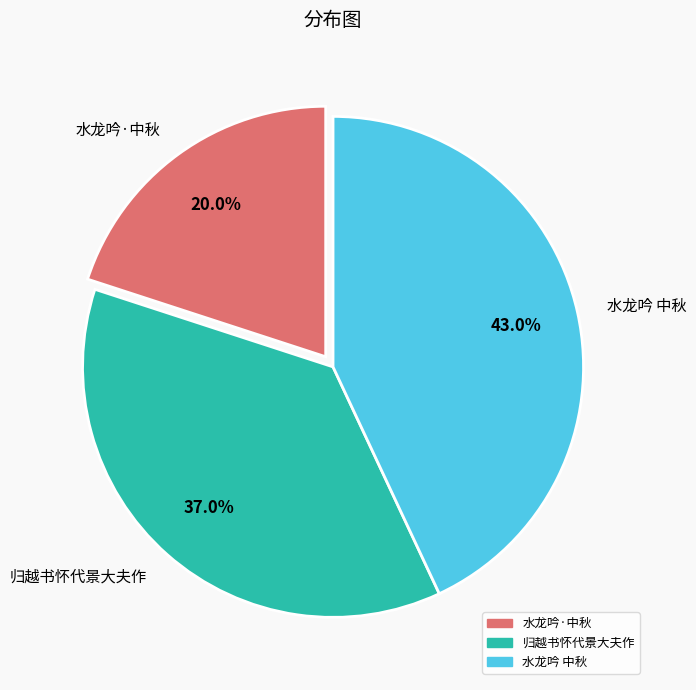

Do 水龙吟 中秋 and 归越书怀代景大夫作 together represent more than half of the pie?

Yes